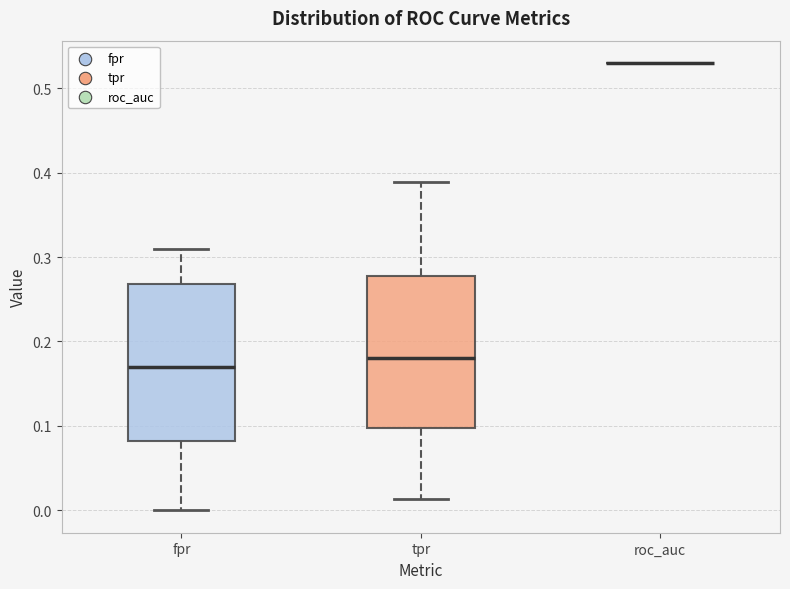

Reading left to right, read every box against the y-axis: the position of its median line, the range the box covers, and the ends of its whiskers. The values are not printed on the chart, so give them approximately, as read against the axis.

fpr: median 0.17, box 0.08 to 0.27, whiskers 0.00 to 0.31
tpr: median 0.18, box 0.10 to 0.28, whiskers 0.01 to 0.39
roc_auc: box collapsed to a line at 0.53, whiskers 0.53 to 0.53